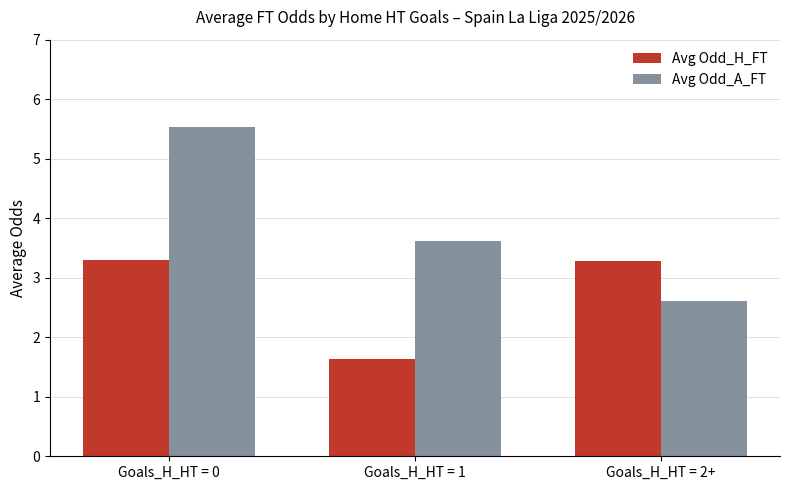

Reading right to left, list all the values displayed in this chart.

Avg Odd_H_FT: Goals_H_HT = 2+=3.3	Goals_H_HT = 1=1.6	Goals_H_HT = 0=3.3
Avg Odd_A_FT: Goals_H_HT = 2+=2.6	Goals_H_HT = 1=3.6	Goals_H_HT = 0=5.5